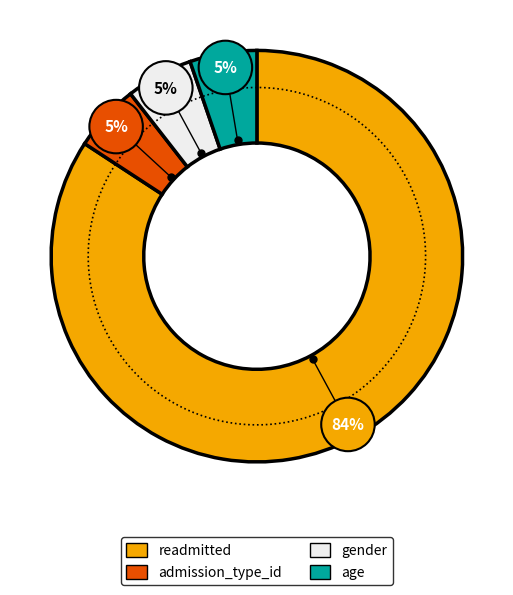

What is the majority slice?

readmitted